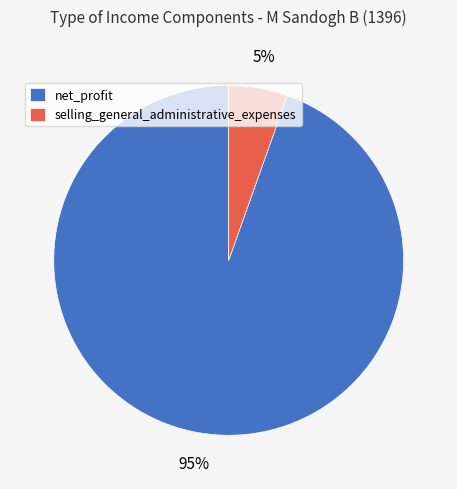

Which has a higher value, net_profit or selling_general_administrative_expenses?

net_profit